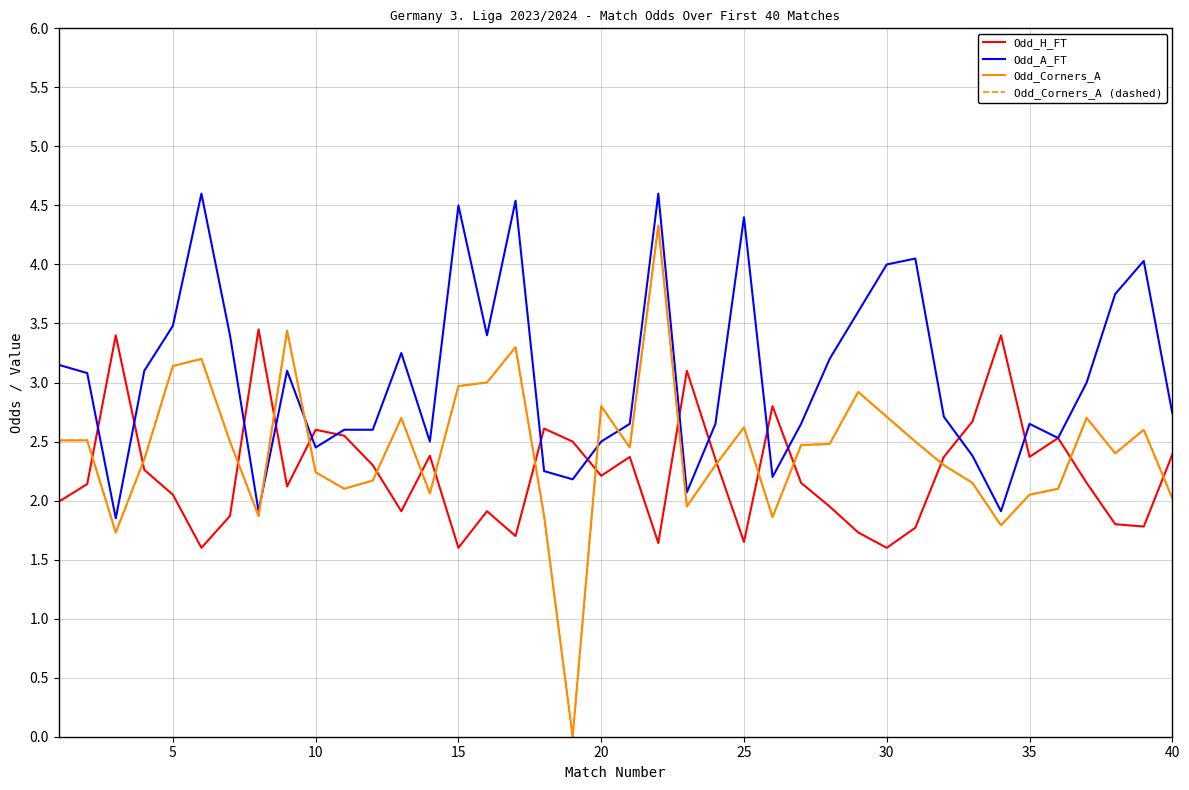

Does the chart have visible grid lines?

Yes